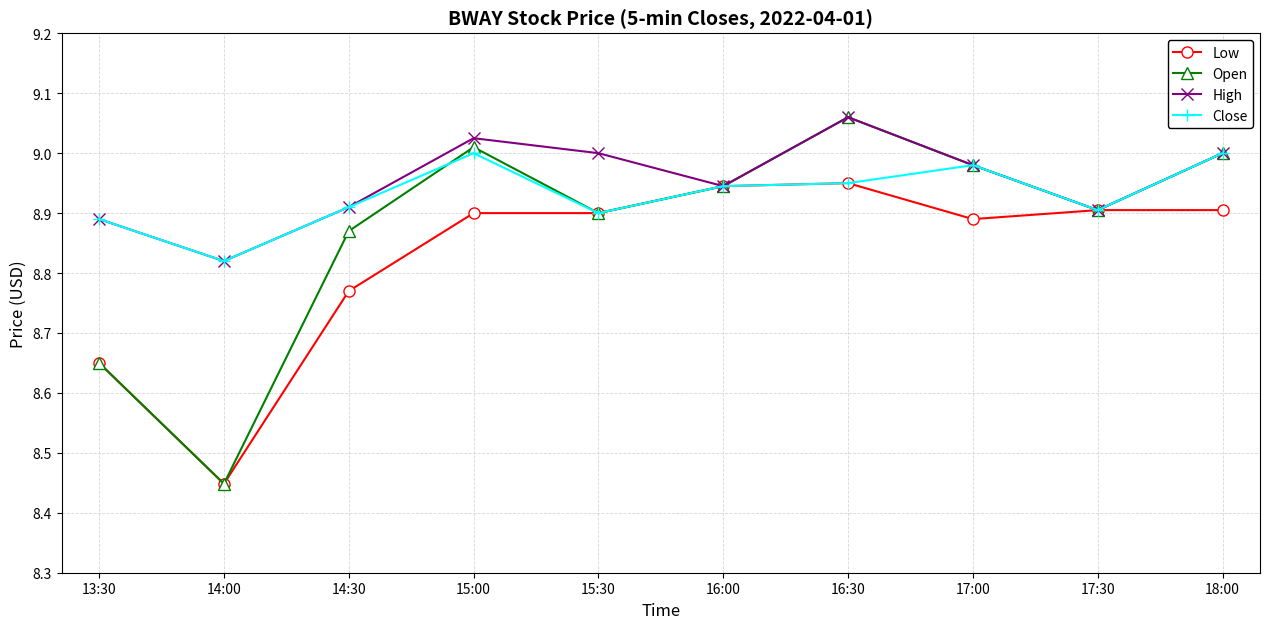

At which category does the chart reach its minimum across all series?

14:00